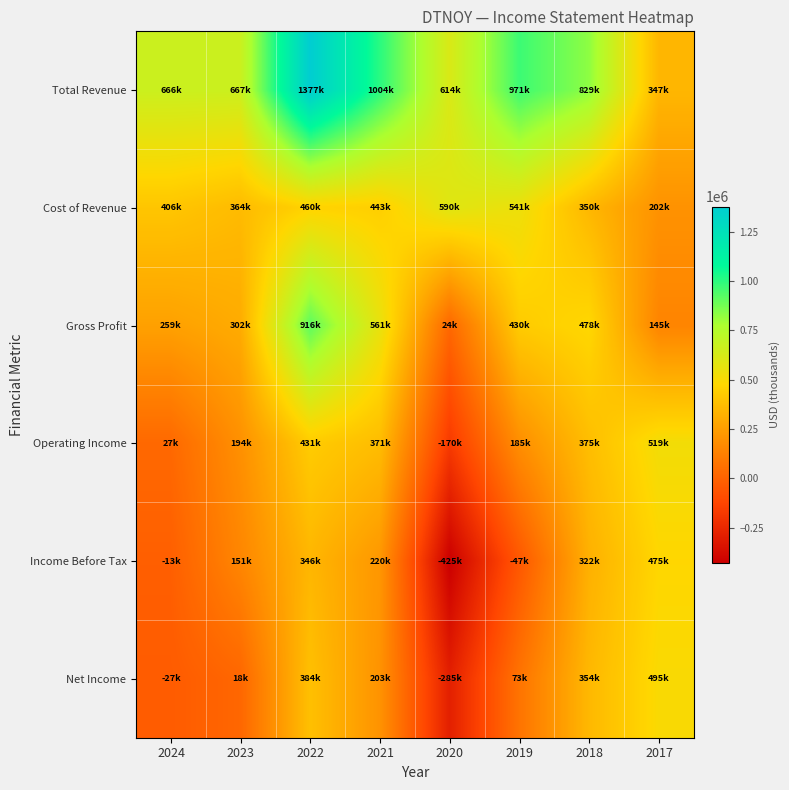

What is the spread (max minus min) of values at 2021?

800200